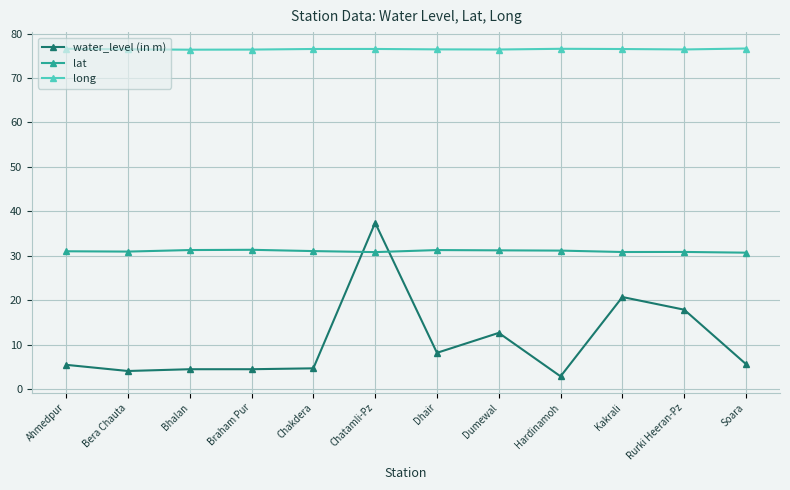

At how many categories does at least one series exceed 42?

12